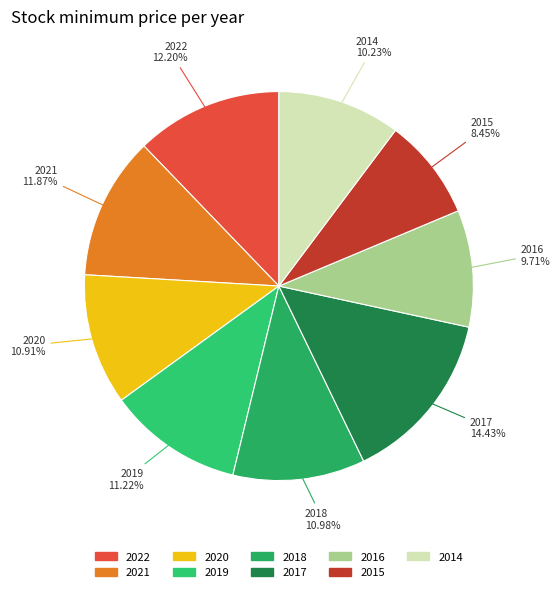

True or false: 2018 accounts for 22% of the total.

False